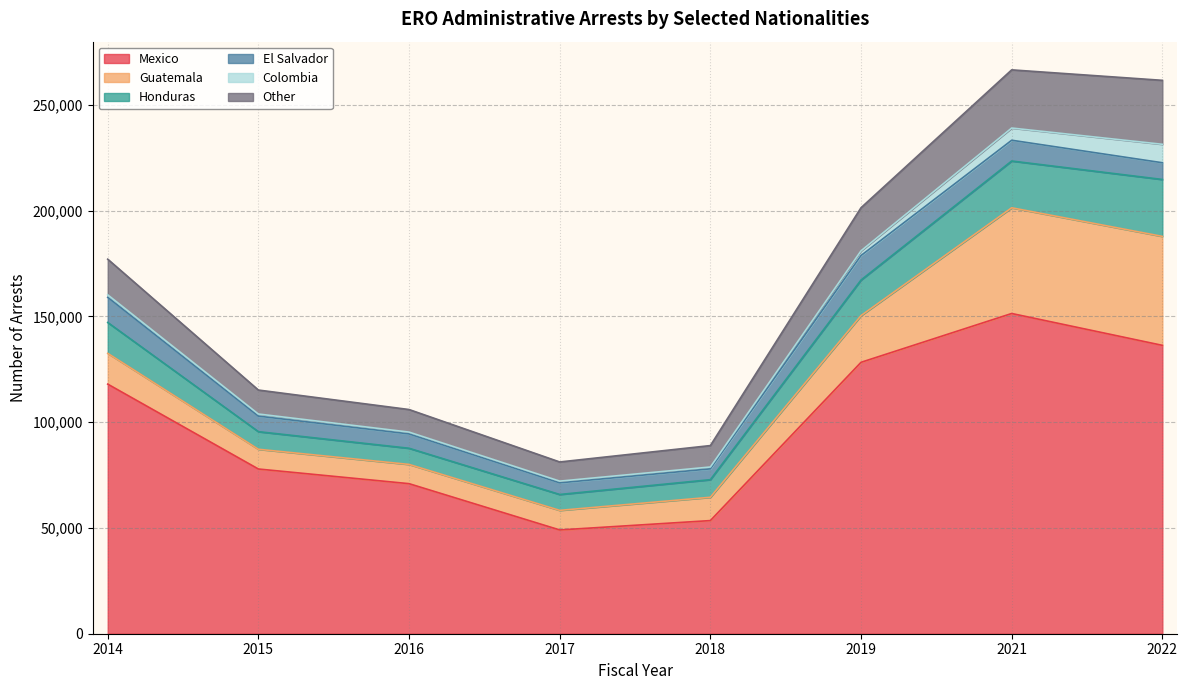

What value does the Mexico series have at 2015?

77870